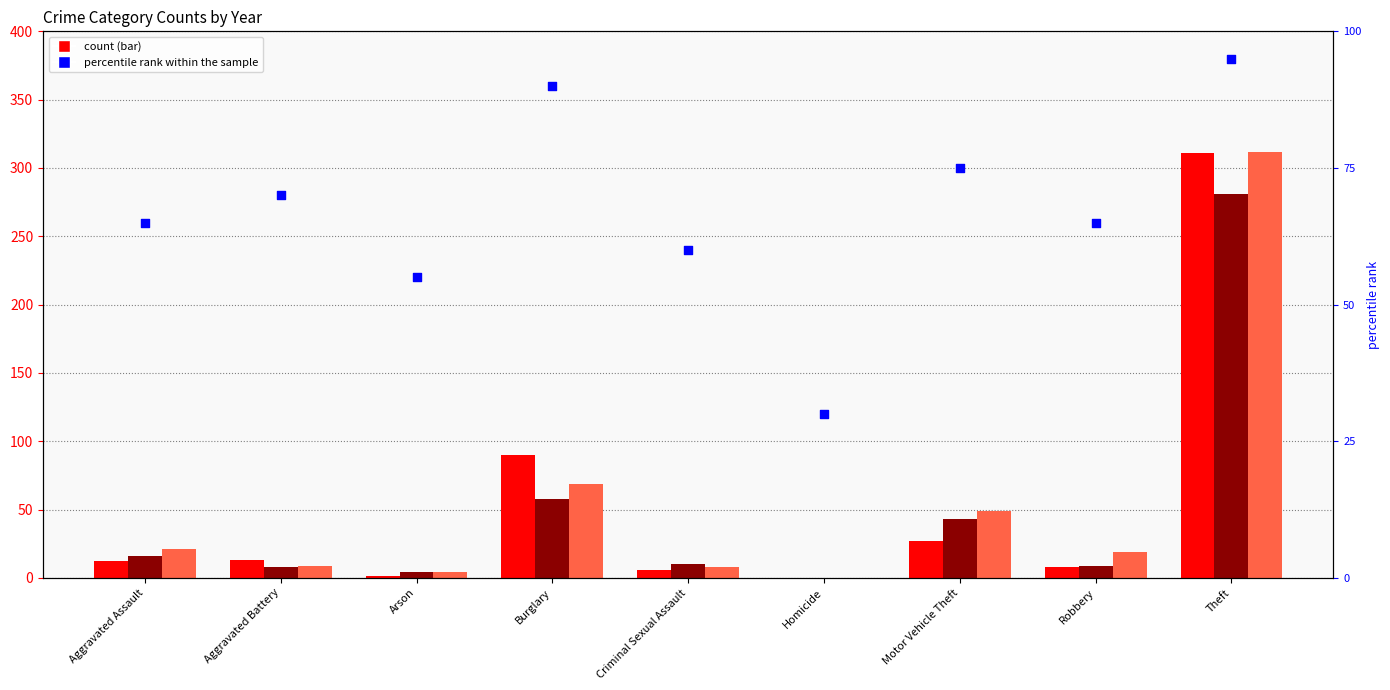

Approximately how many times larger is the value at Motor Vehicle Theft compared to Aggravated Assault?

1.2